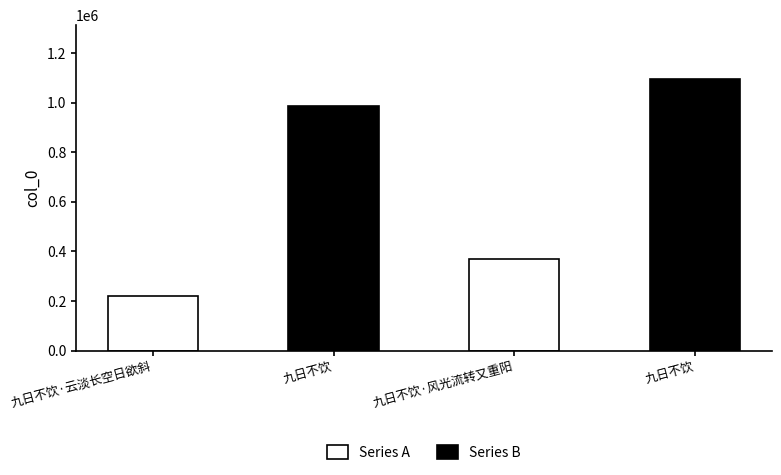

Count the Series B values in the range 987658 to 1093752.

2